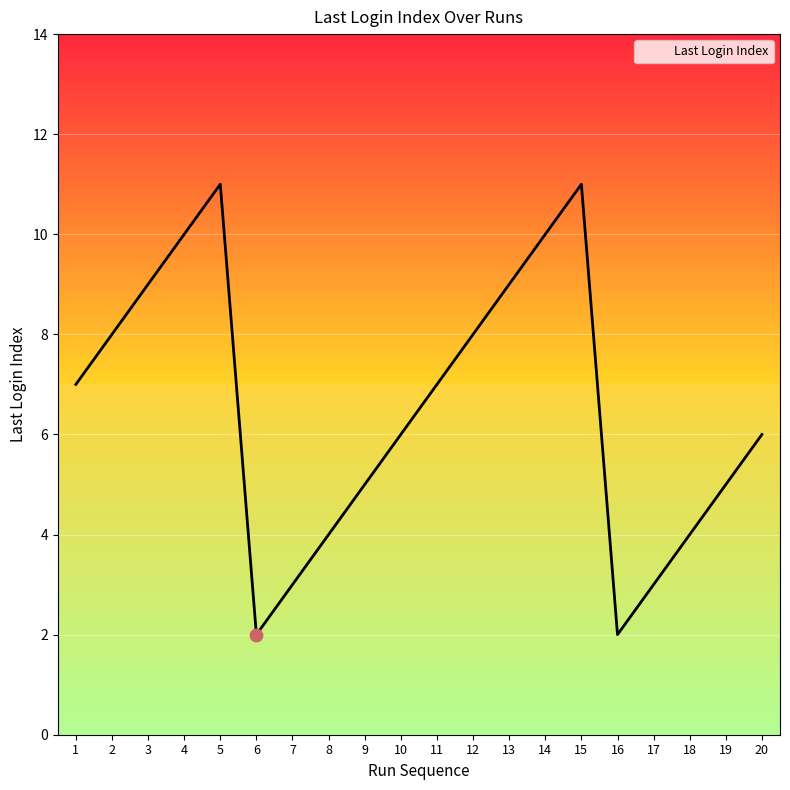

What is the change in value from 5 to 9?

-6